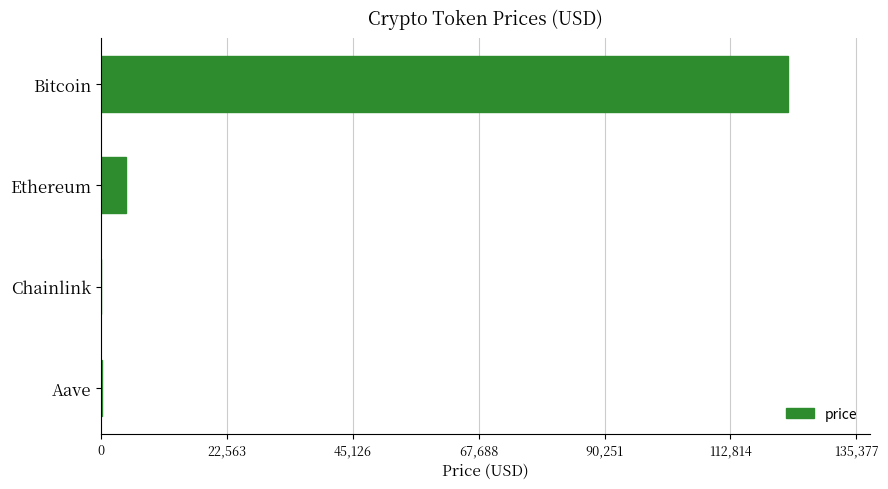

Which has a higher value, Ethereum or Aave?

Ethereum